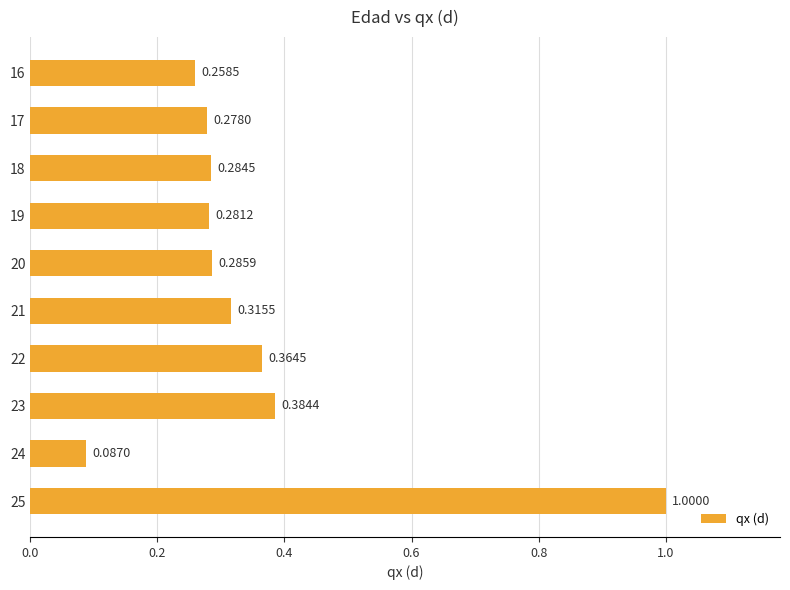

List the labels in order of value, smallest first.

24, 16, 17, 19, 18, 20, 21, 22, 23, 25